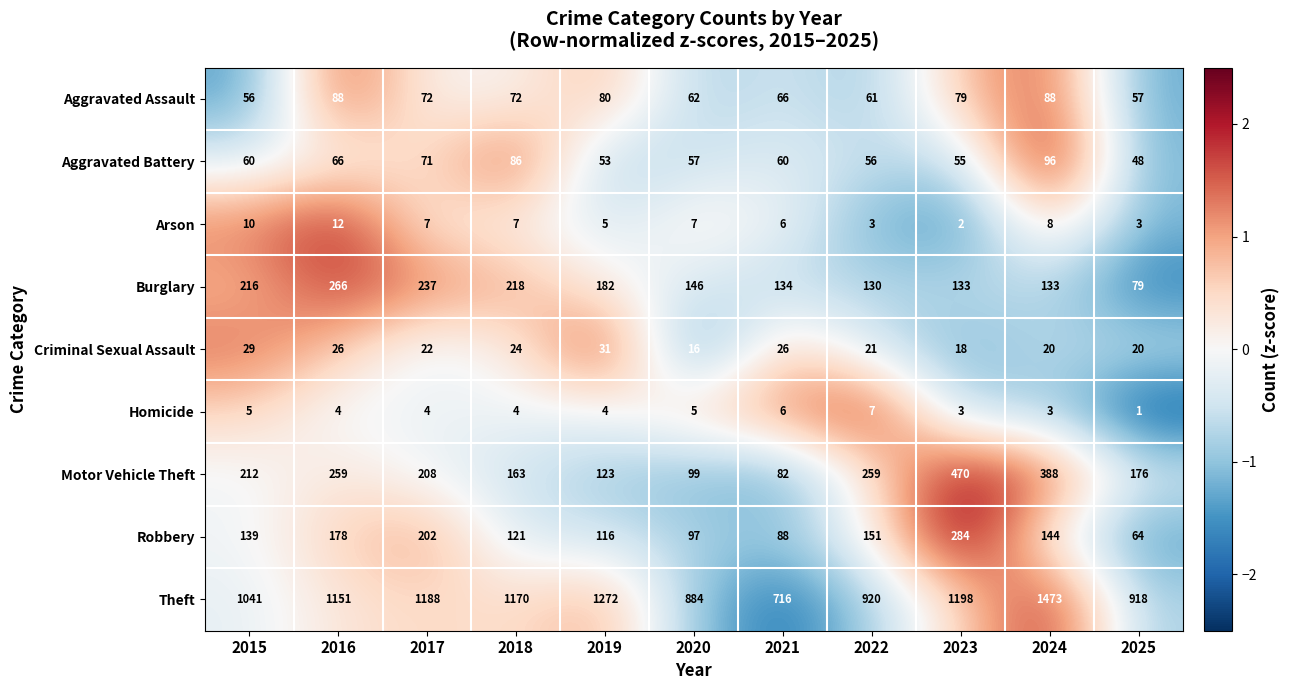

At which category does the chart reach its minimum across all series?

2025